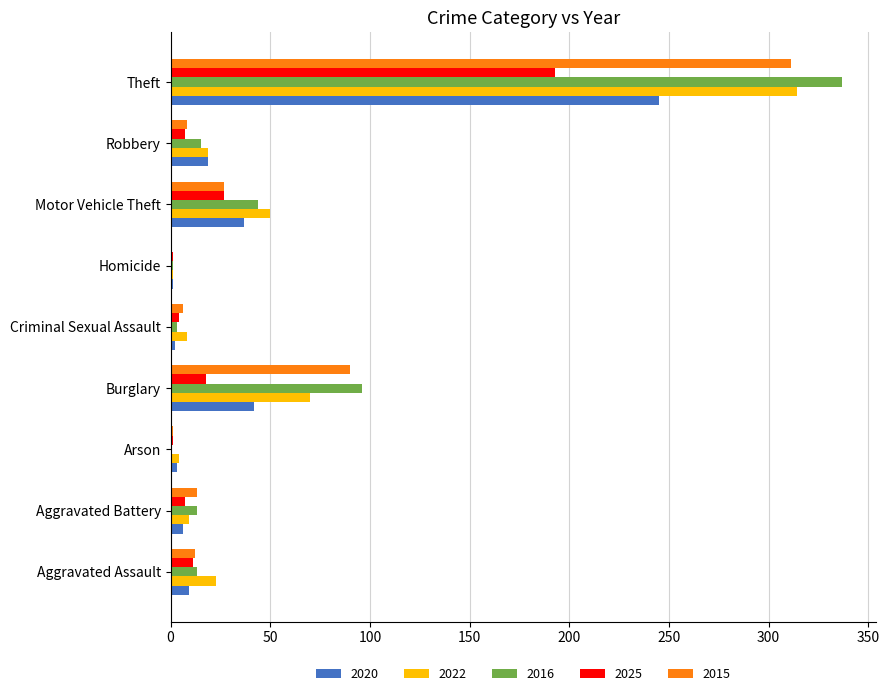

What is the total value across all series at Burglary?

316